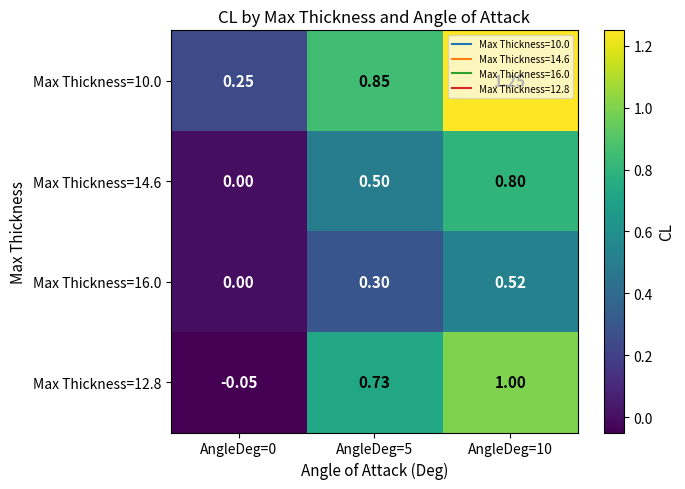

Is the value of Max Thickness=14.6 at AngleDeg=10 greater than the value of Max Thickness=12.8 at AngleDeg=5?

Yes